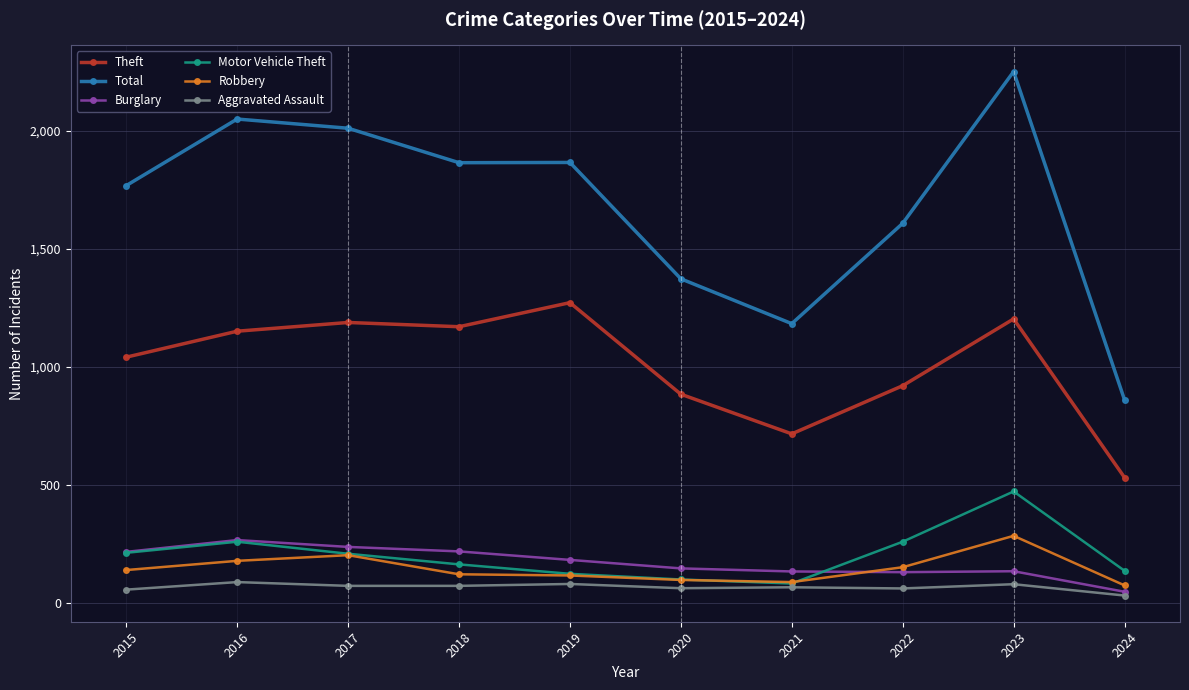

Which series has the widest spread of values?

Total